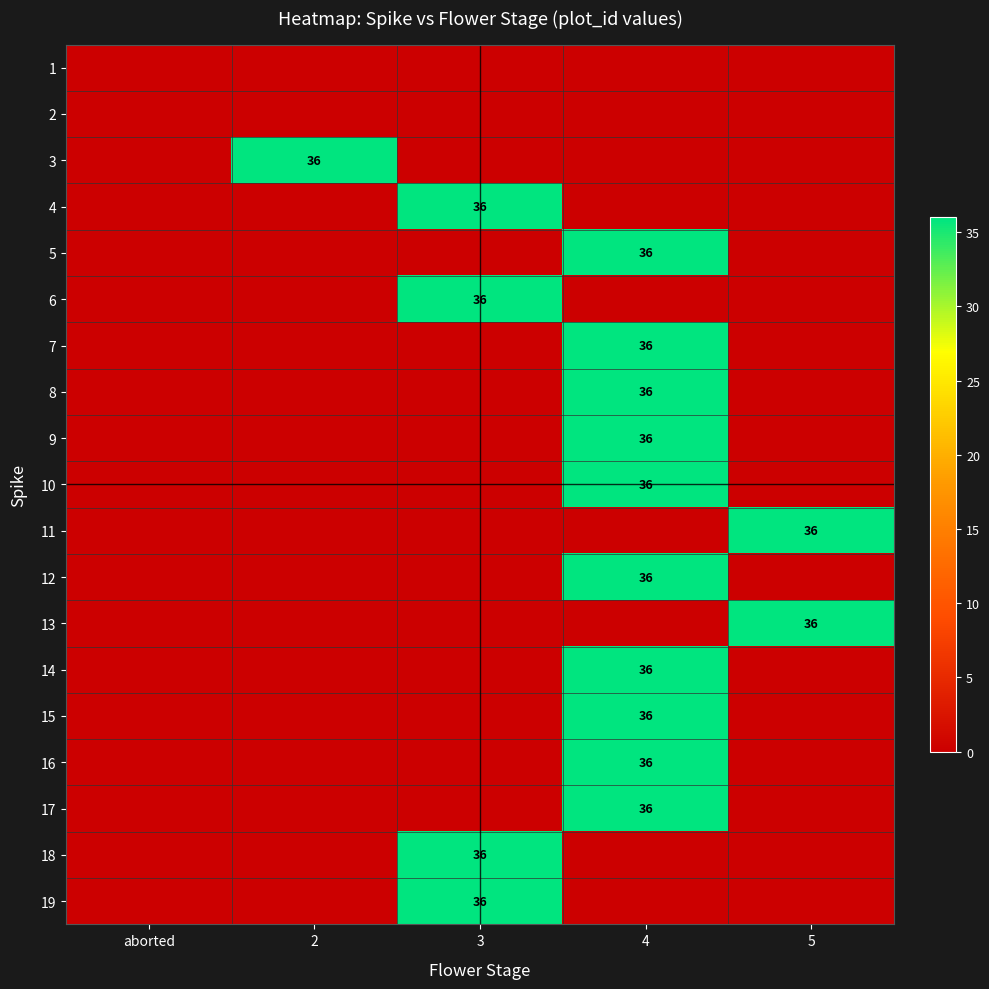

The 7 series shows 47 at 4. True or false?

False